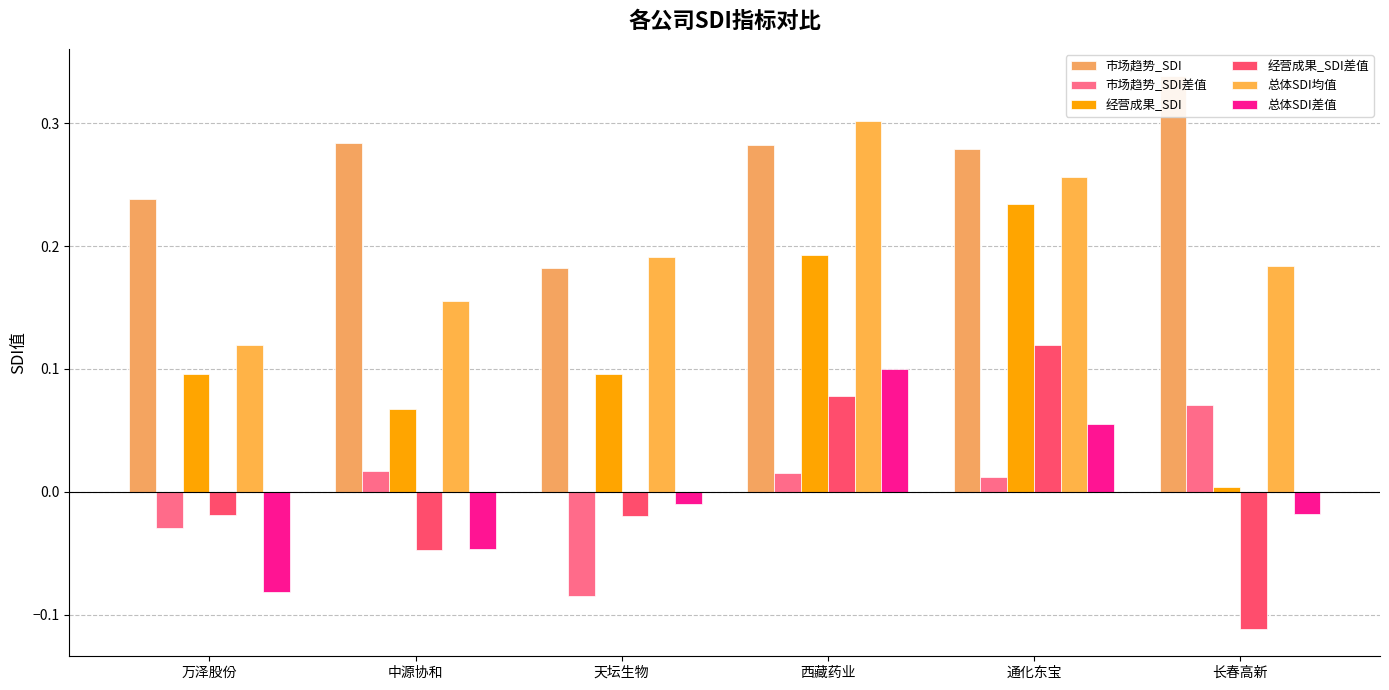

What is the difference between the maximum and minimum values in the 总体SDI均值 series?

0.2